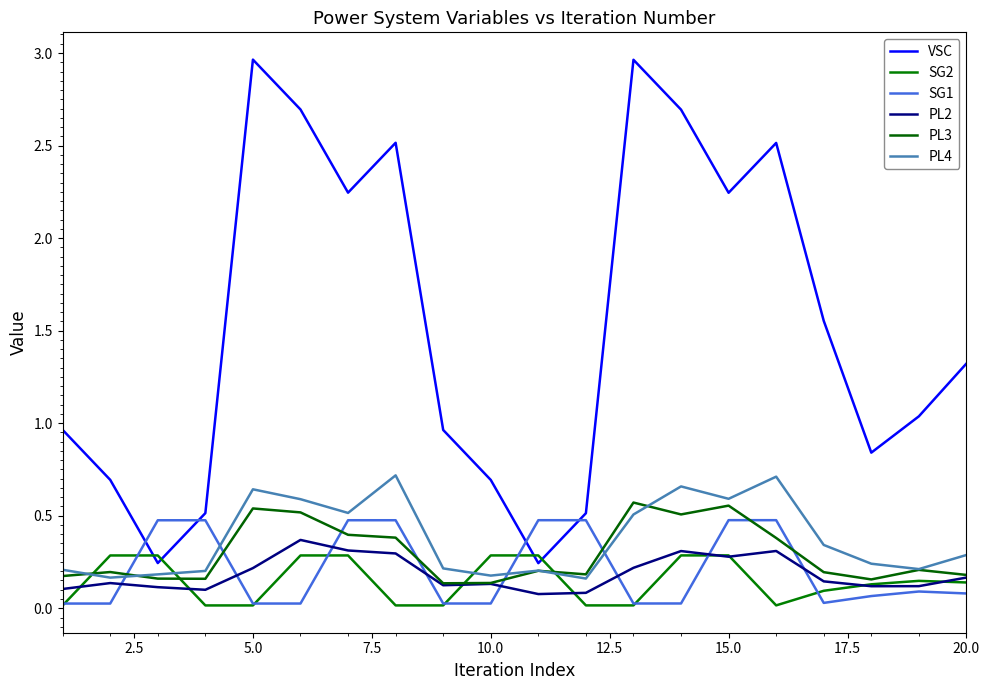

Reading right to left, transcribe all the data shown in this chart.

VSC: 1.3	1.0	0.8	1.6	2.5	2.2	2.7	3.0	0.5	0.2	0.7	1.0	2.5	2.2	2.7	3.0	0.5	0.2	0.7	1.0
SG2: 0.1	0.1	0.1	0.1	0.0	0.3	0.3	0.0	0.0	0.3	0.3	0.0	0.0	0.3	0.3	0.0	0.0	0.3	0.3	0.0
SG1: 0.1	0.1	0.1	0.0	0.5	0.5	0.0	0.0	0.5	0.5	0.0	0.0	0.5	0.5	0.0	0.0	0.5	0.5	0.0	0.0
PL2: 0.2	0.1	0.1	0.1	0.3	0.3	0.3	0.2	0.1	0.1	0.1	0.1	0.3	0.3	0.4	0.2	0.1	0.1	0.1	0.1
PL3: 0.2	0.2	0.2	0.2	0.4	0.6	0.5	0.6	0.2	0.2	0.1	0.1	0.4	0.4	0.5	0.5	0.2	0.2	0.2	0.2
PL4: 0.3	0.2	0.2	0.3	0.7	0.6	0.7	0.5	0.2	0.2	0.2	0.2	0.7	0.5	0.6	0.6	0.2	0.2	0.2	0.2